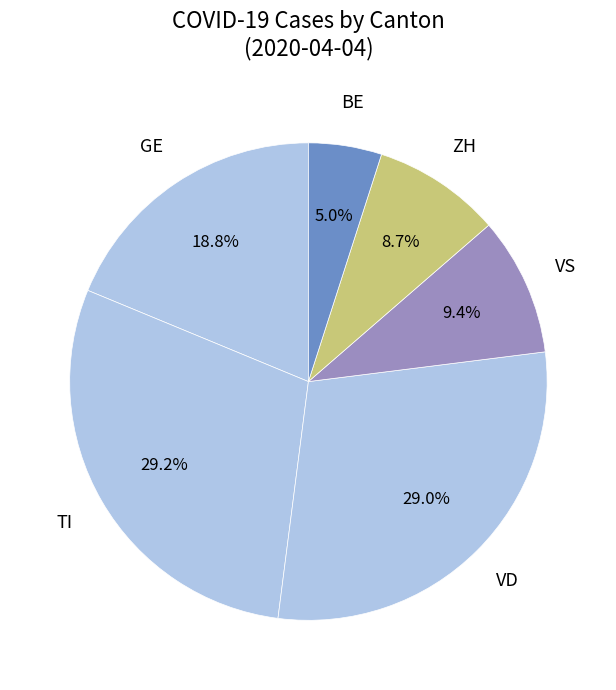

Count the number of slices in the pie.

6